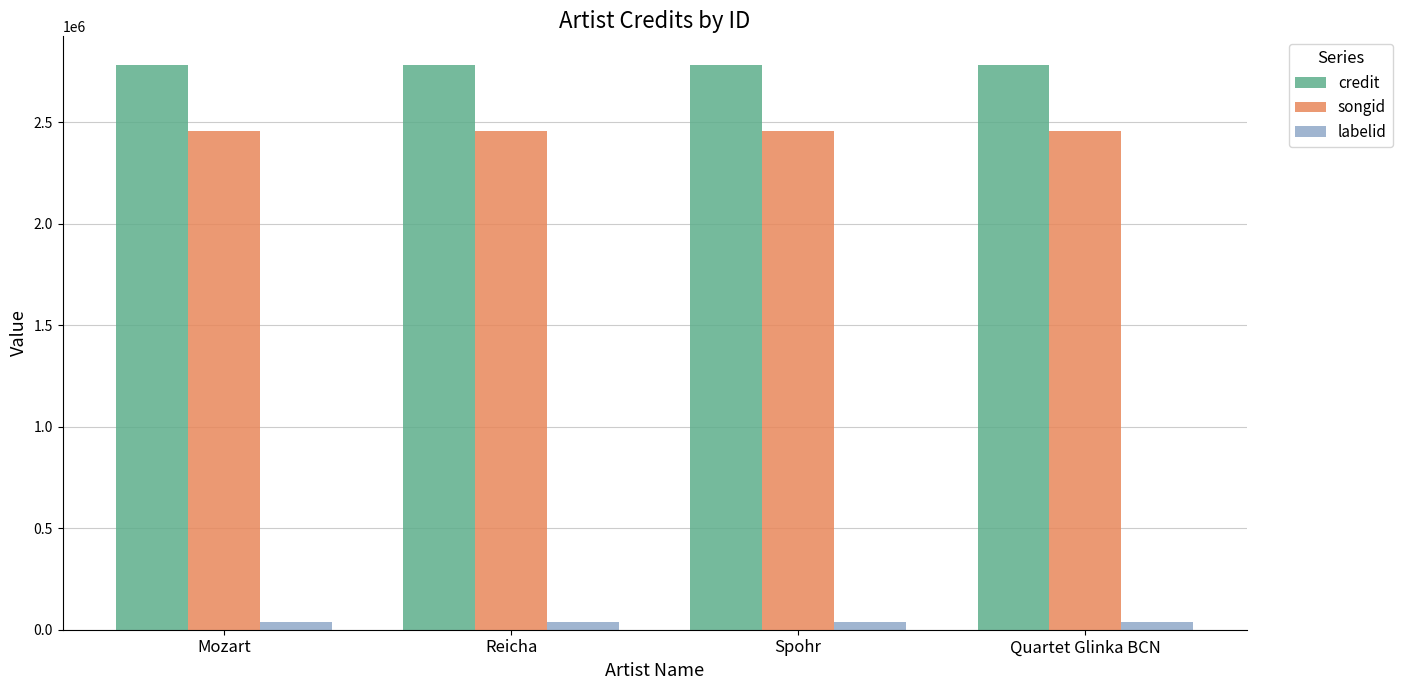

The value of songid at Mozart is 2459342. True or false?

True